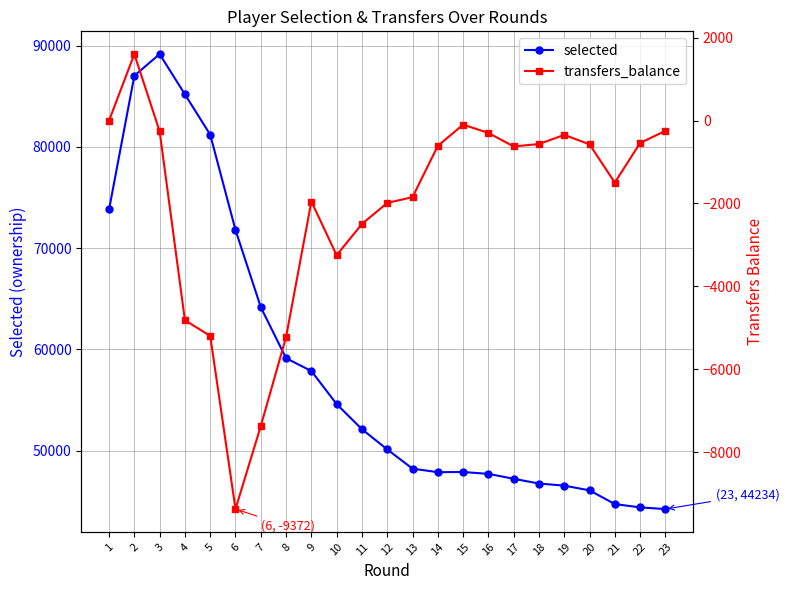

How many lines are shown in the chart?

2